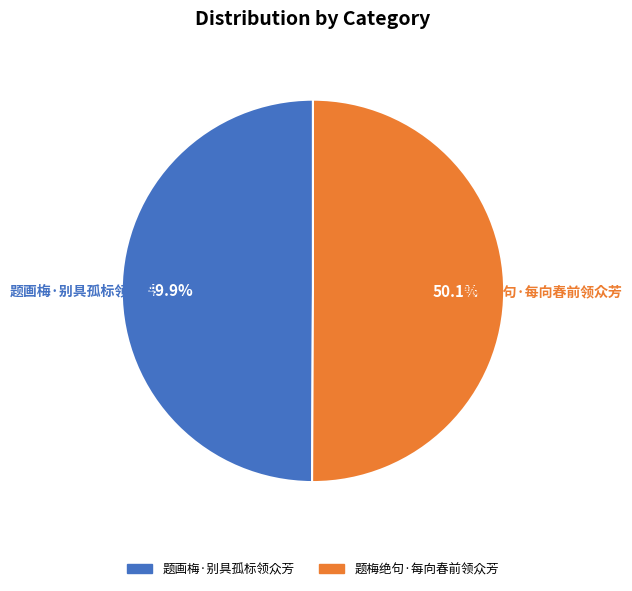

Is it true that 题梅绝句·每向春前领众芳 is 59% of the pie?

False